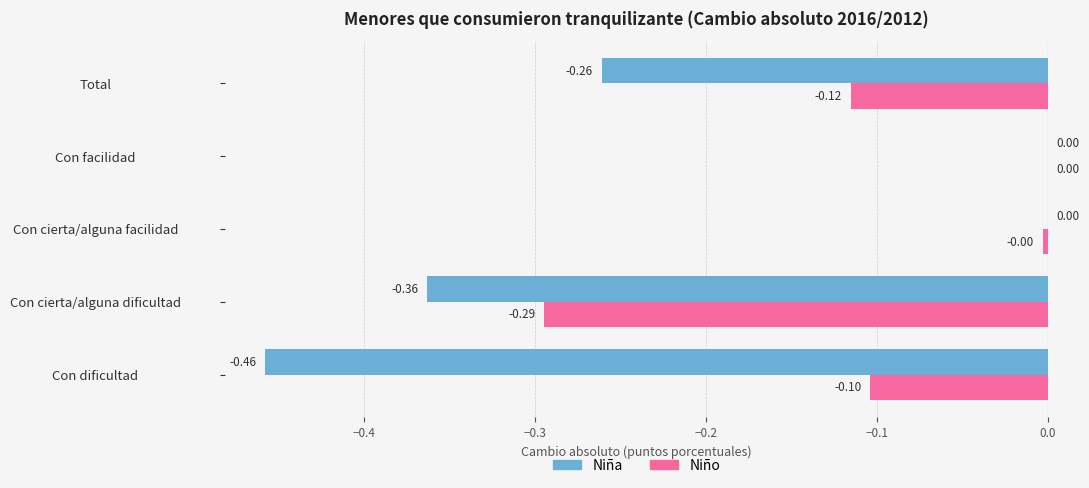

What are all the series names shown in the legend?

Niña, Niño